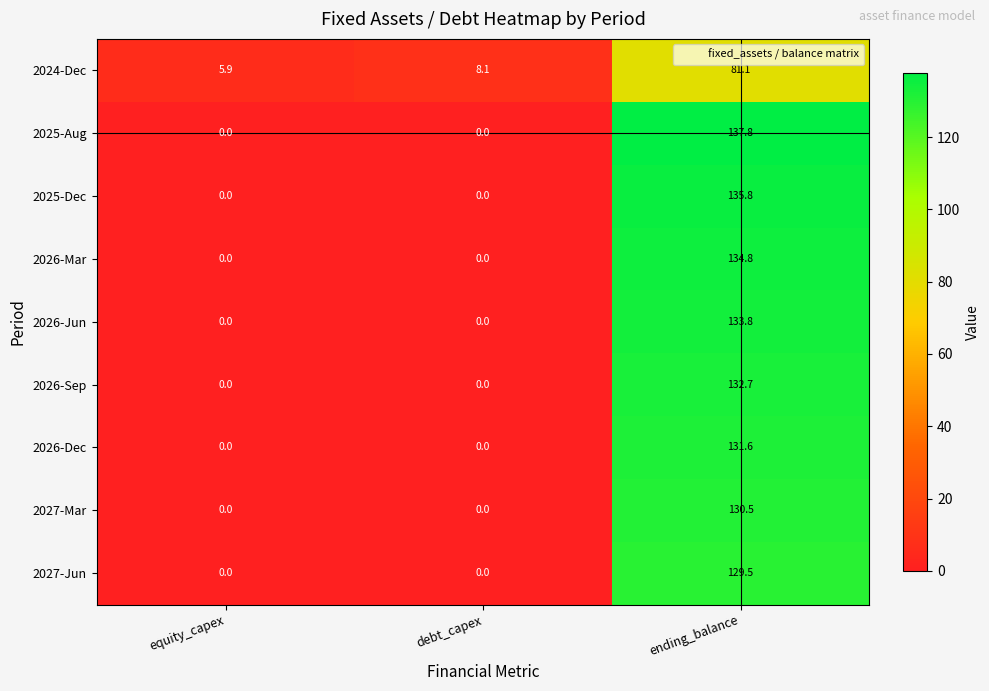

Reading left to right, extract all data points from this chart.

2024-Dec: 5.9	8.1	81.1
2025-Aug: 0.0	0.0	137.8
2025-Dec: 0.0	0.0	135.8
2026-Mar: 0.0	0.0	134.8
2026-Jun: 0.0	0.0	133.8
2026-Sep: 0.0	0.0	132.7
2026-Dec: 0.0	0.0	131.6
2027-Mar: 0.0	0.0	130.5
2027-Jun: 0.0	0.0	129.5